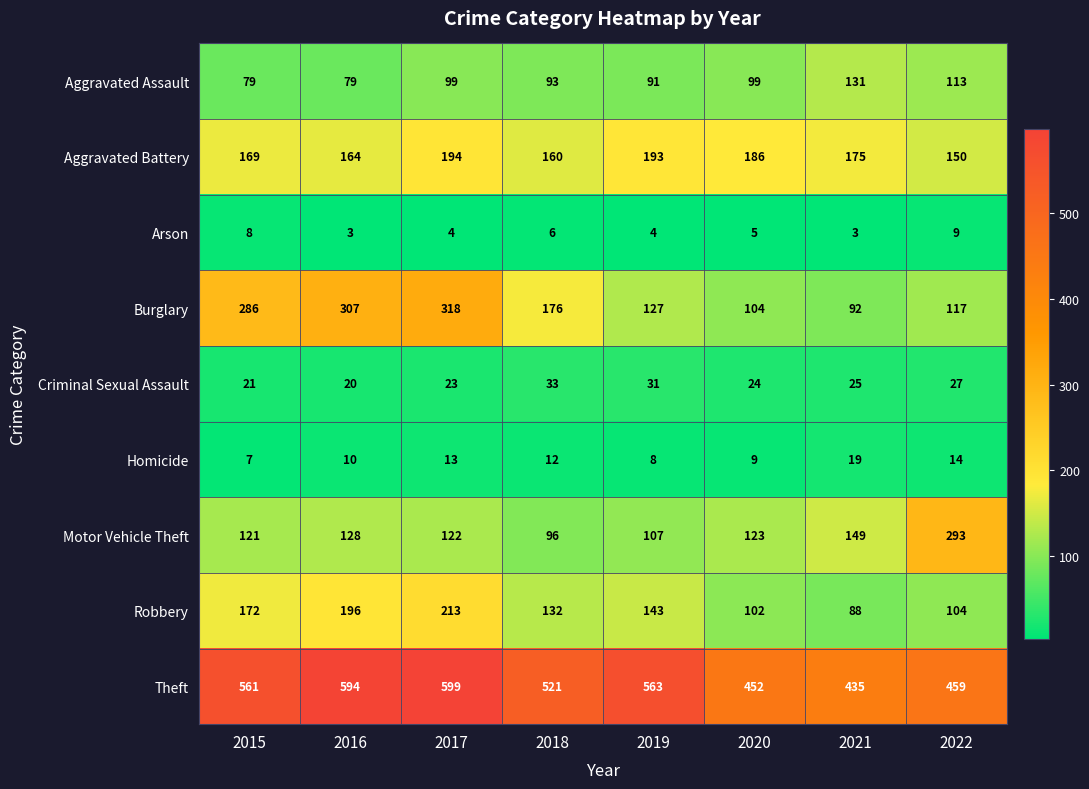

What is the sum of the Homicide values at 2021 and 2015?

26